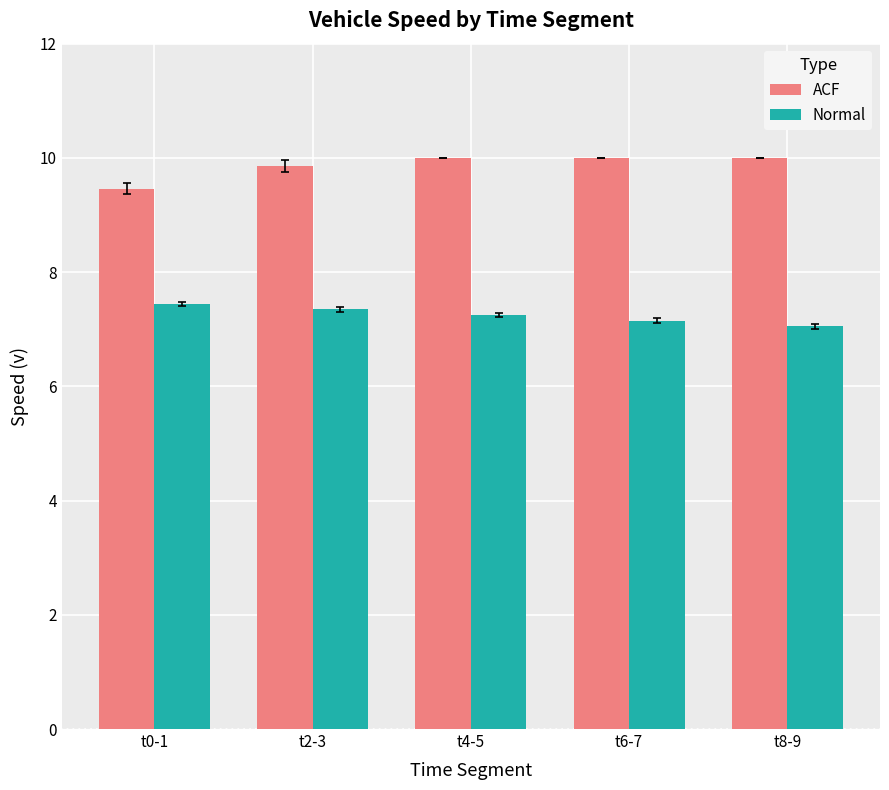

Where is ACF nearest to the value 9?

t0-1